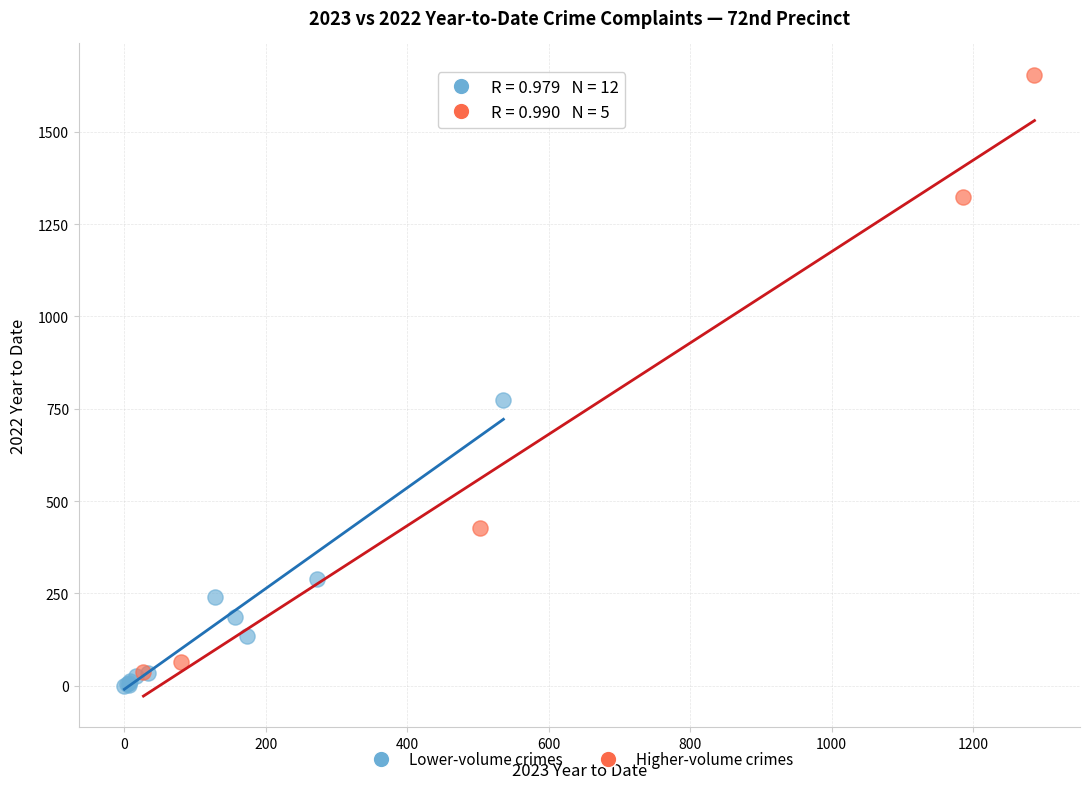

Which series has the widest spread of Y values?

Higher-volume crimes